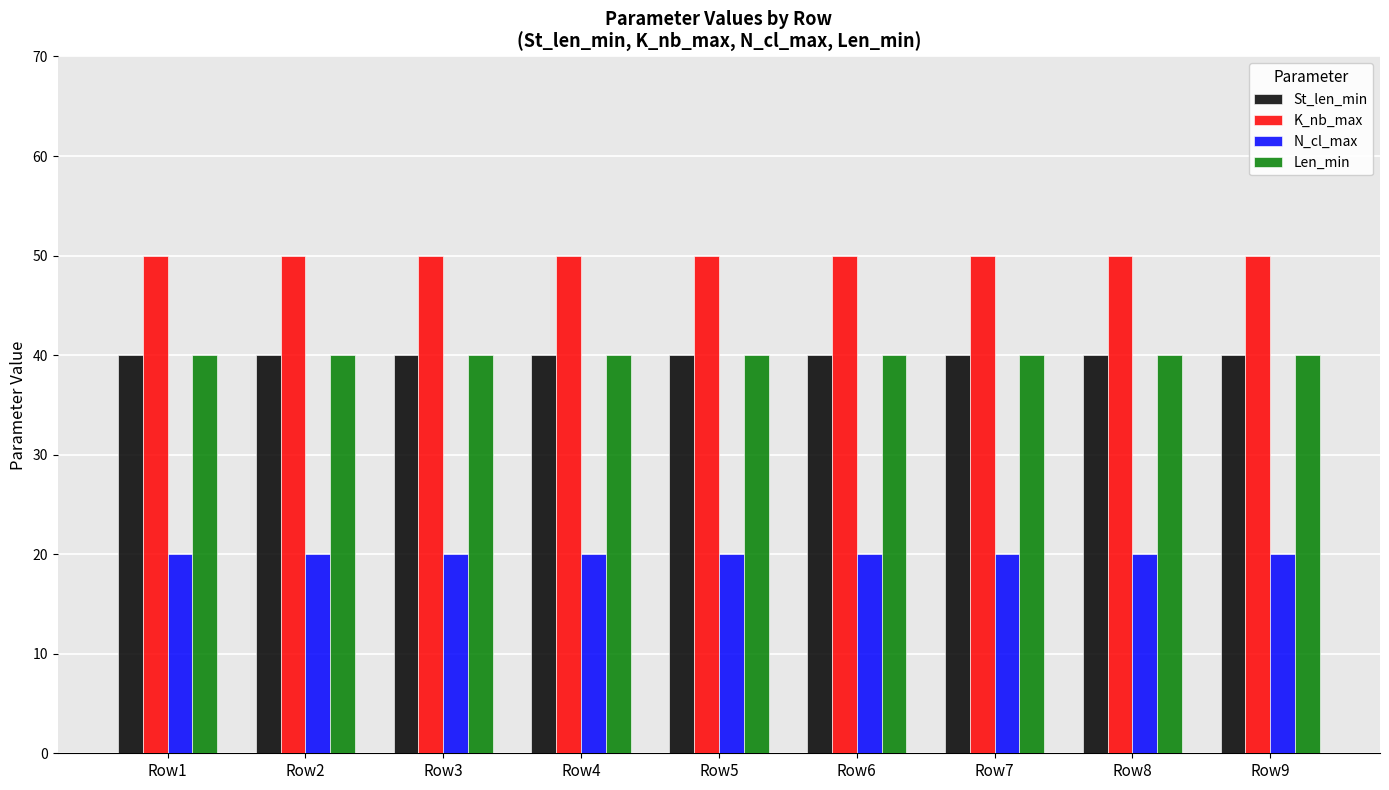

What is the difference between the highest and lowest values at Row6?

30